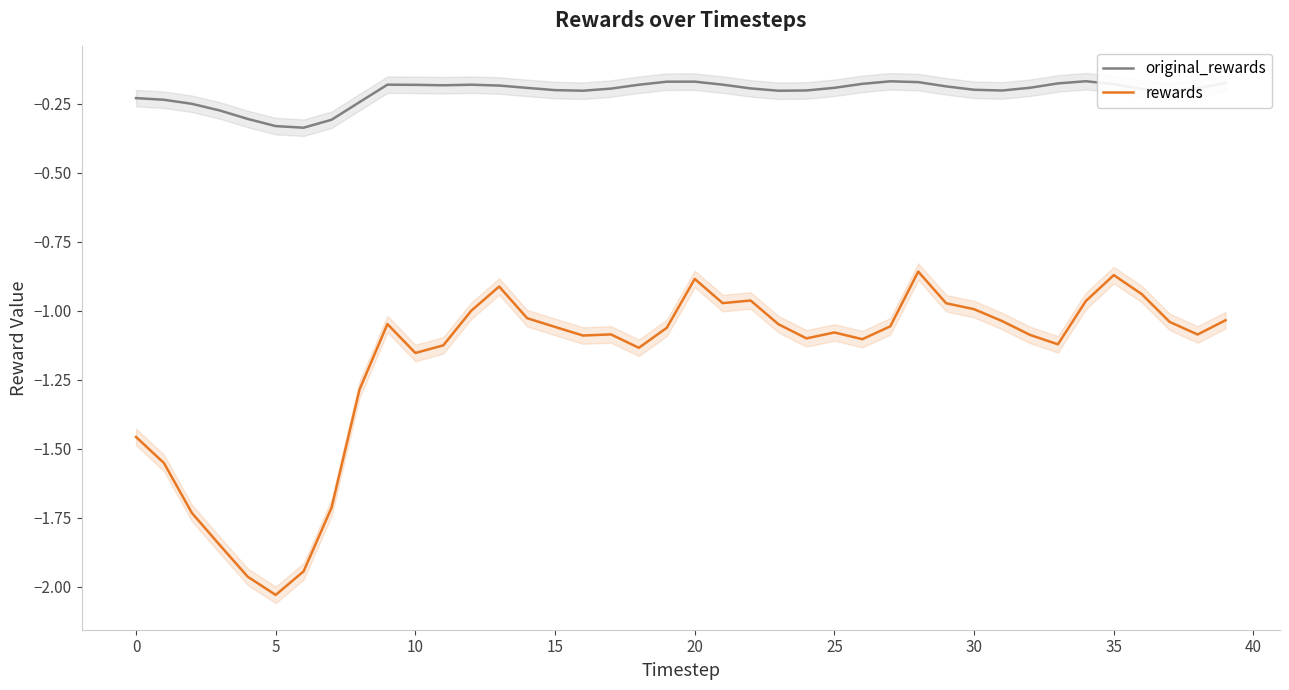

What is the label of the 38th point from the left?

37